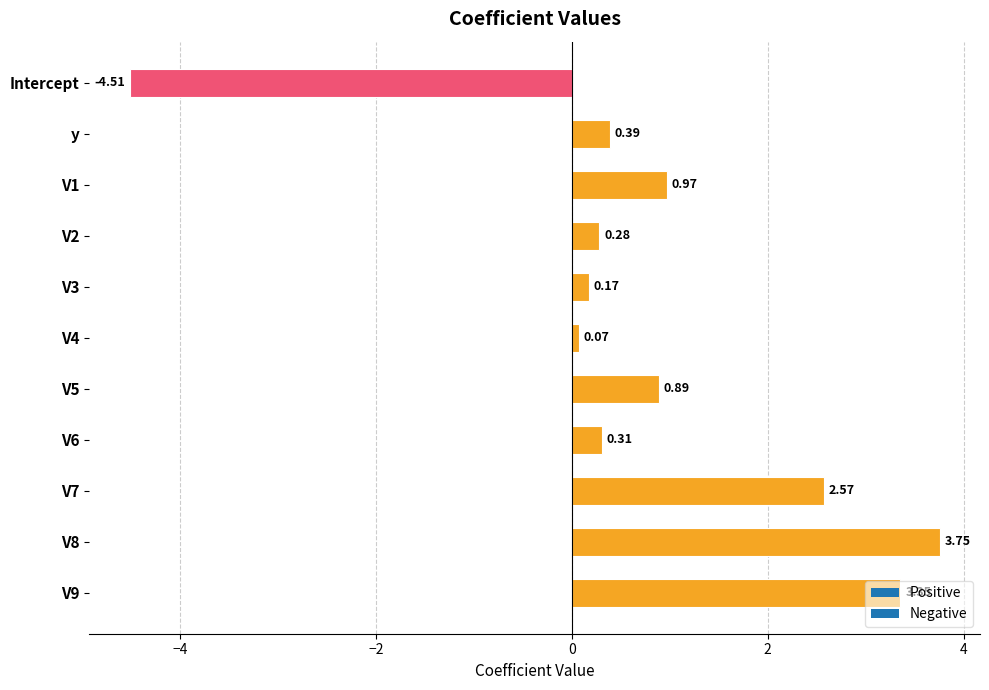

How many bars are there in total?

11